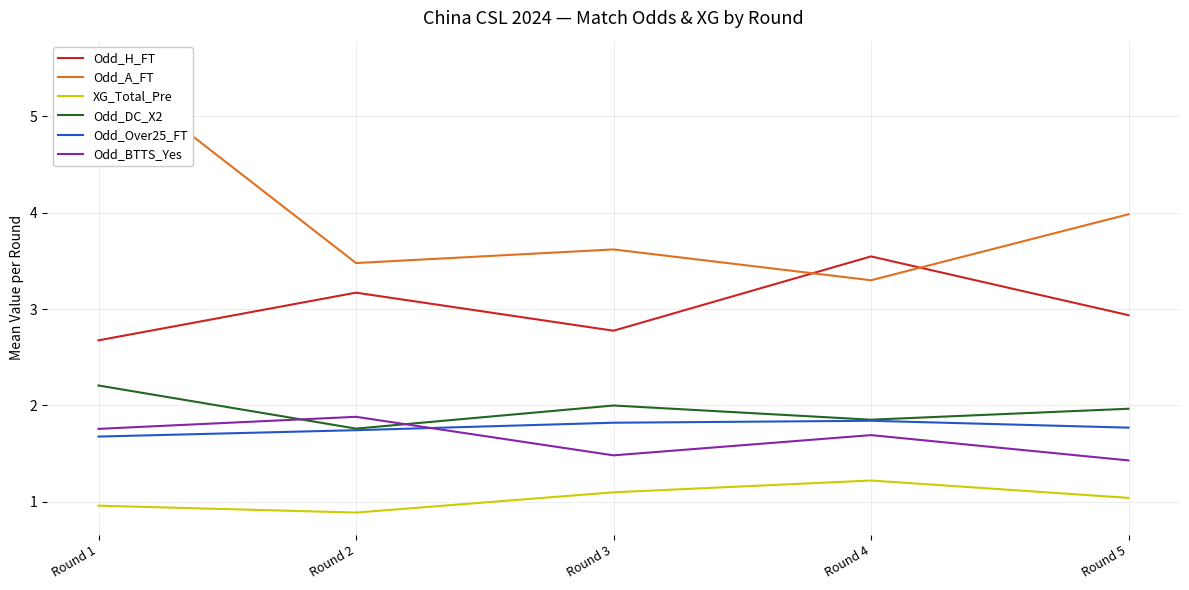

What is the sum of all Odd_H_FT values?

15.1